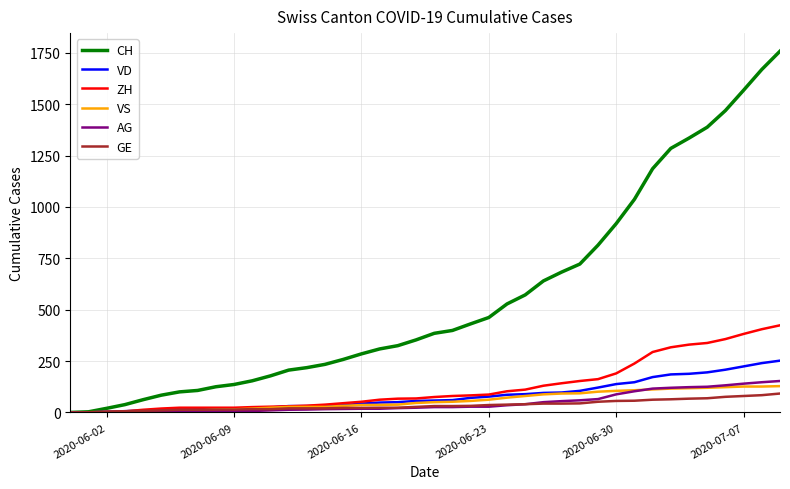

What is the highest value of the VS series?

128